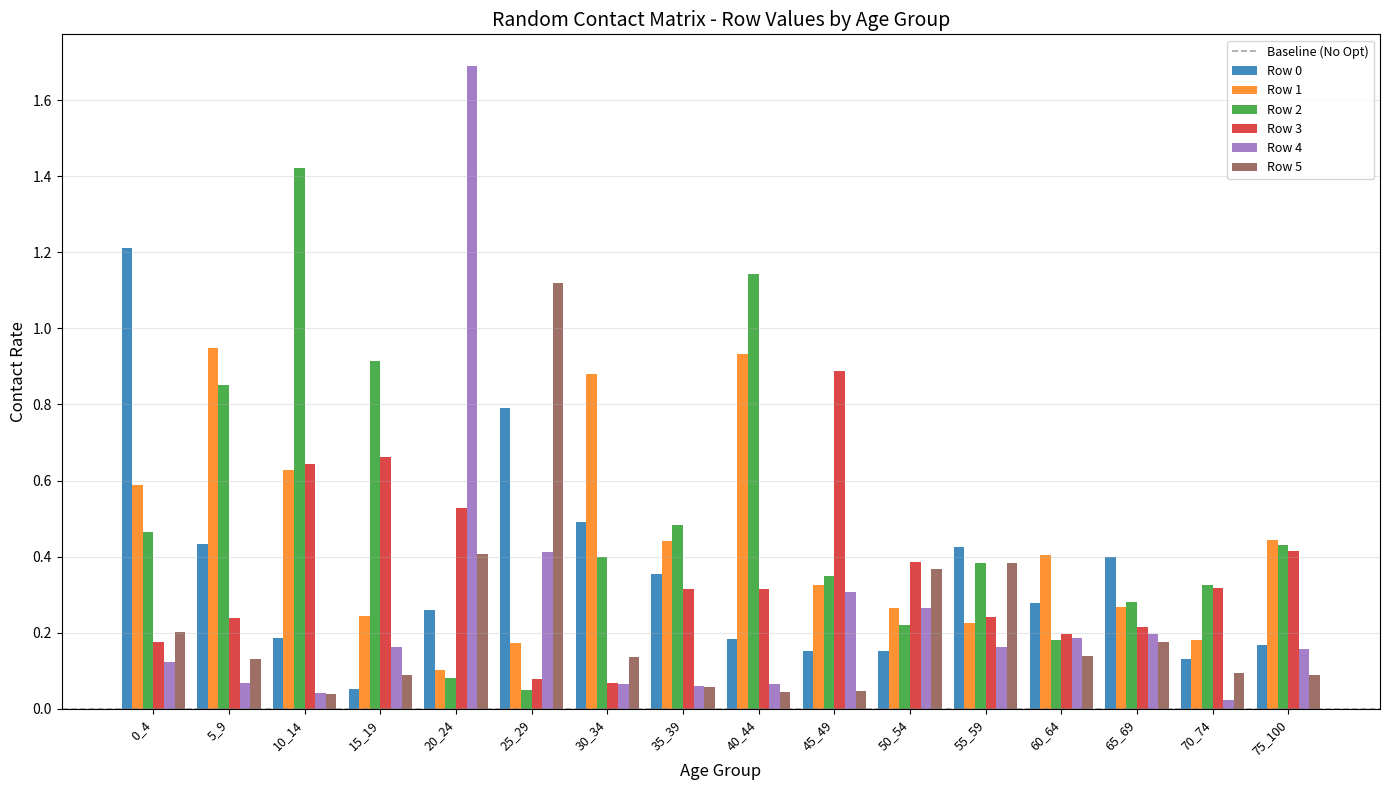

What is the total value across all series at 40_44?

2.7